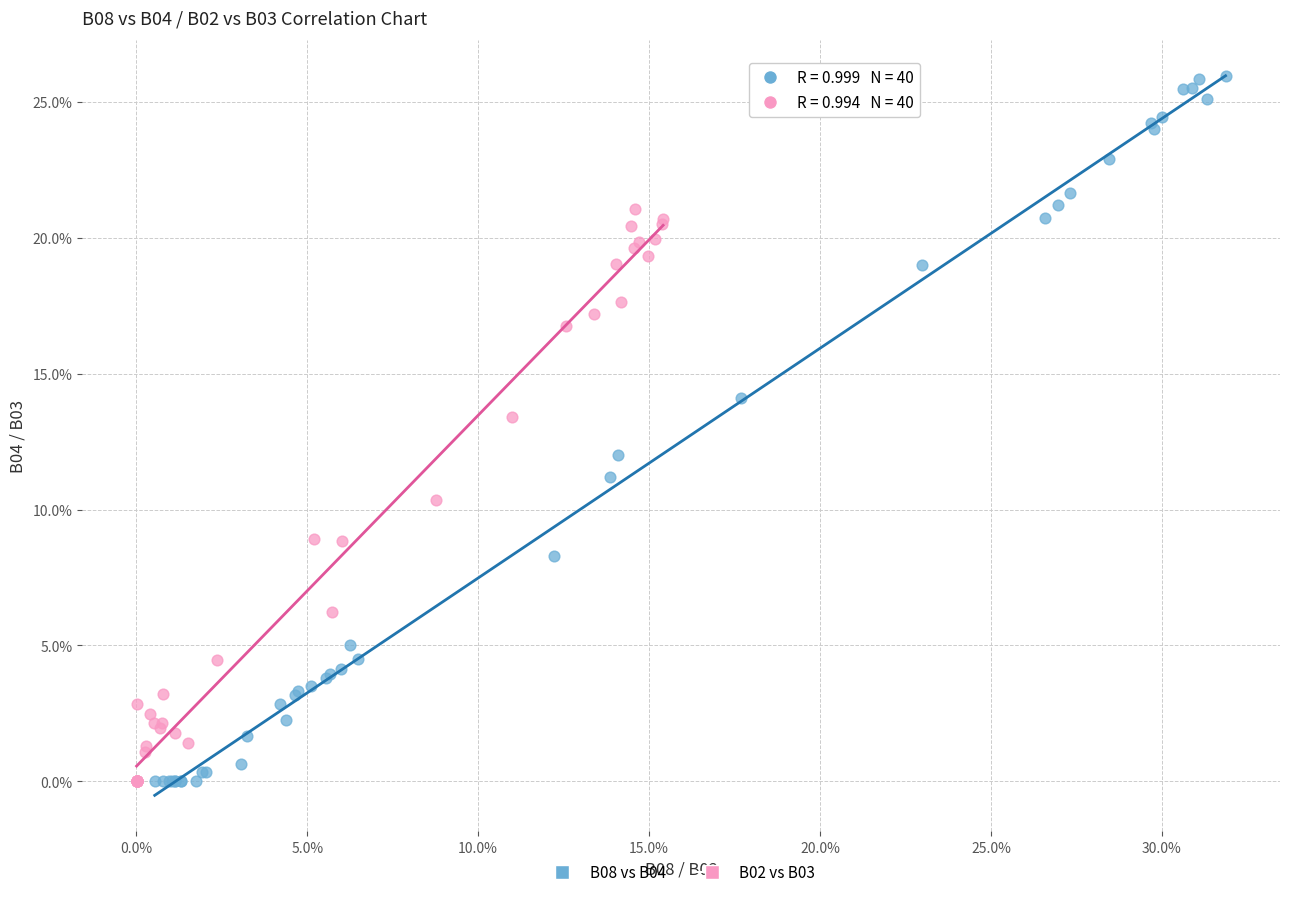

What are all the series names shown in the legend?

B08 vs B04, B02 vs B03